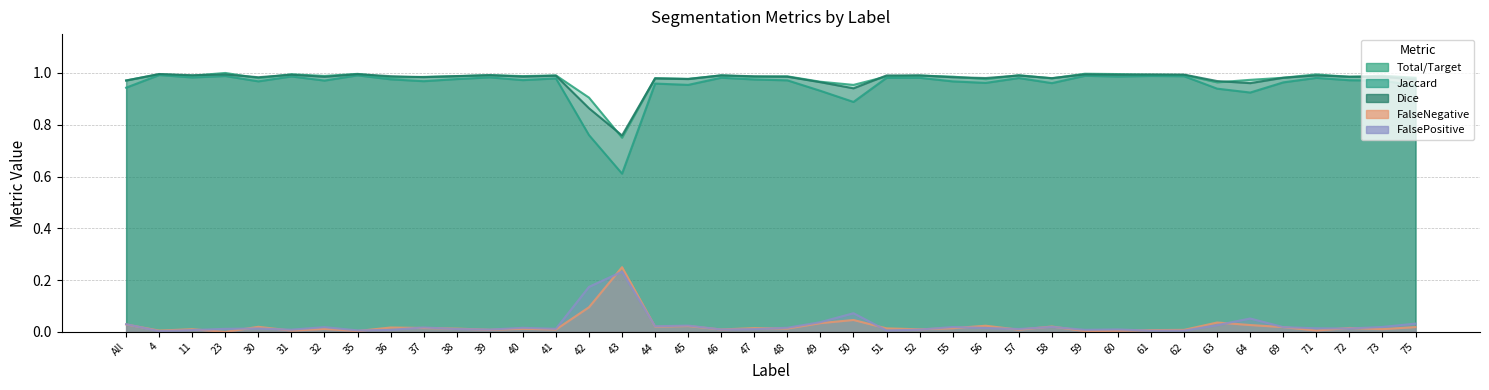

What is the label of the 26th point from the right?

42